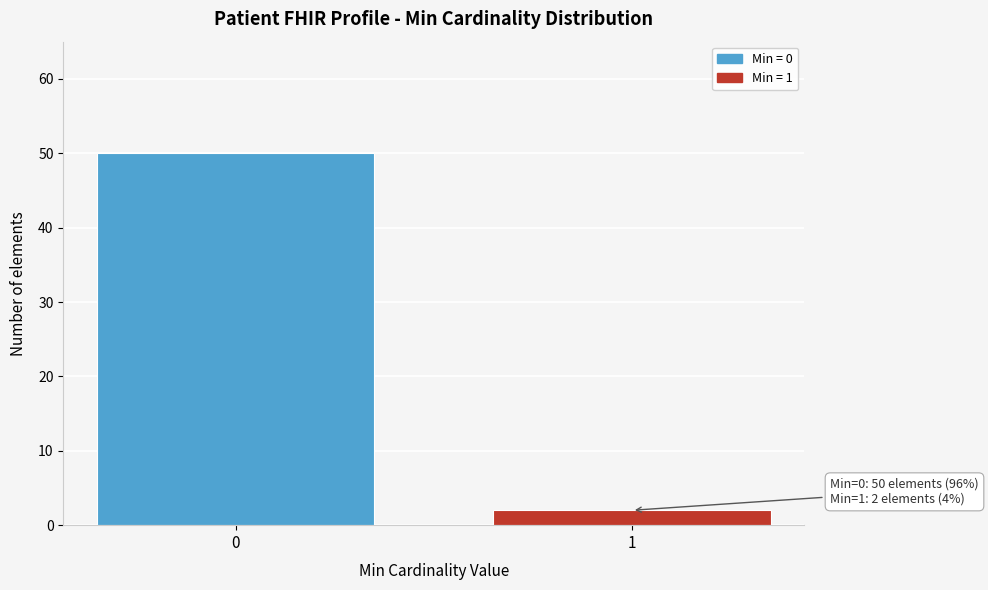

Reading left to right, what are all the values shown in this chart?

50	2